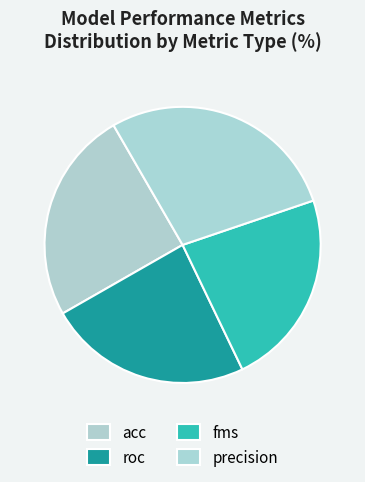

Is it true that precision is 28% of the pie?

True